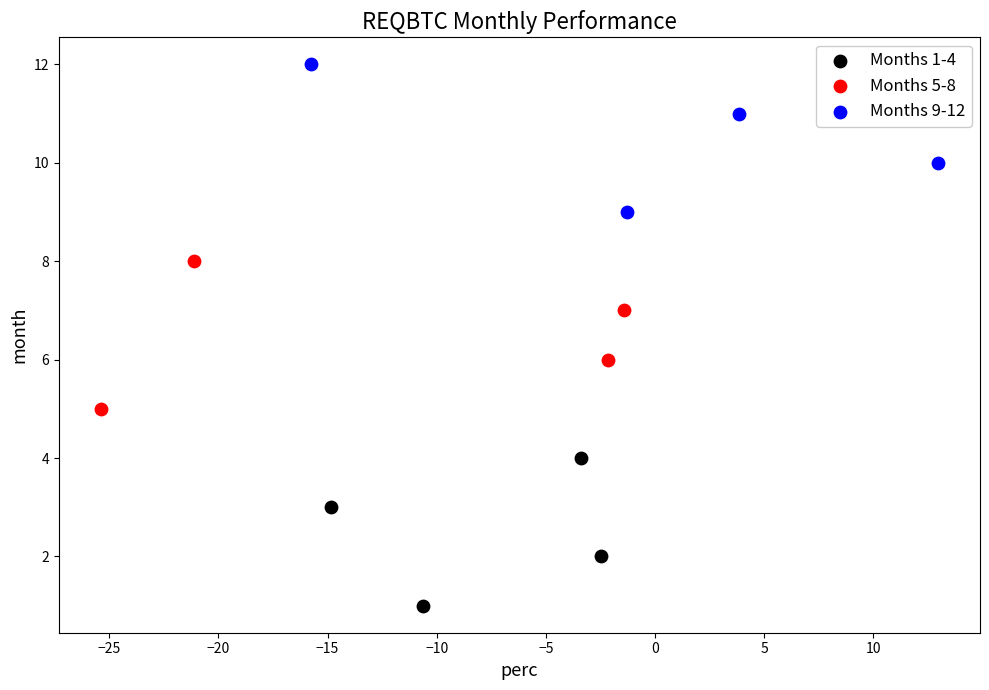

Which series reaches the maximum Y coordinate?

Months 9-12